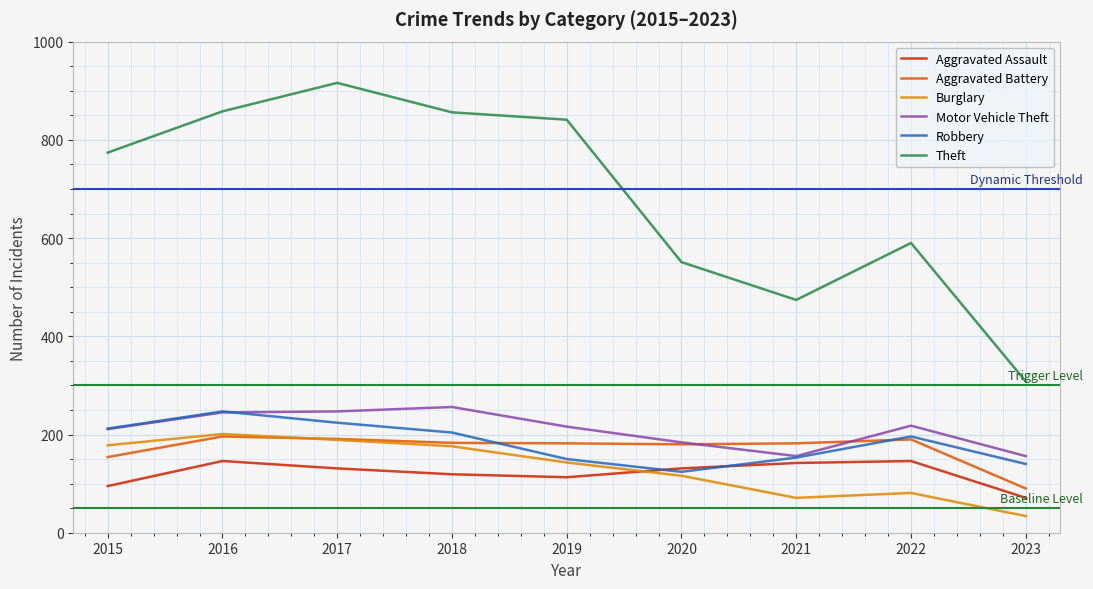

How many interior local valleys does the Aggravated Assault series have?

1